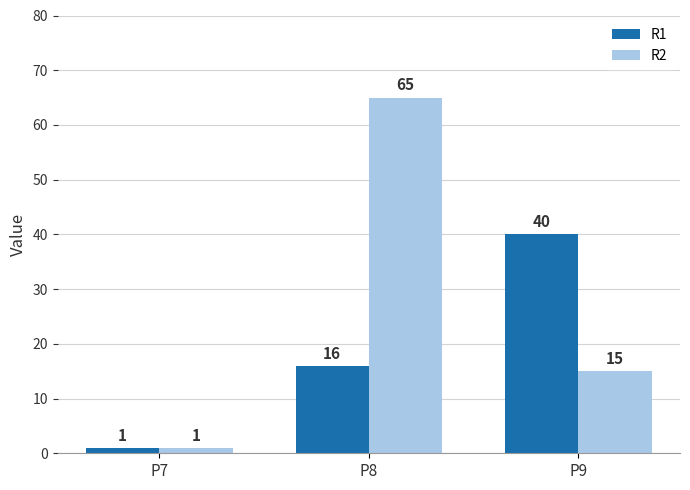

What is the difference between the highest and lowest values at P8?

49